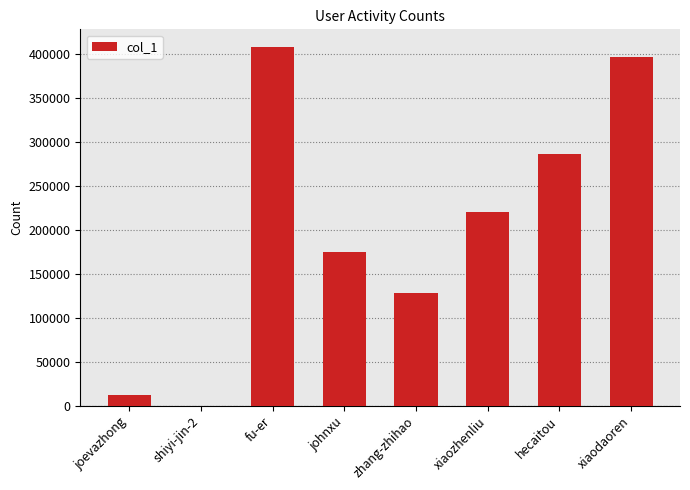

Which category has the highest value across all series?

fu-er